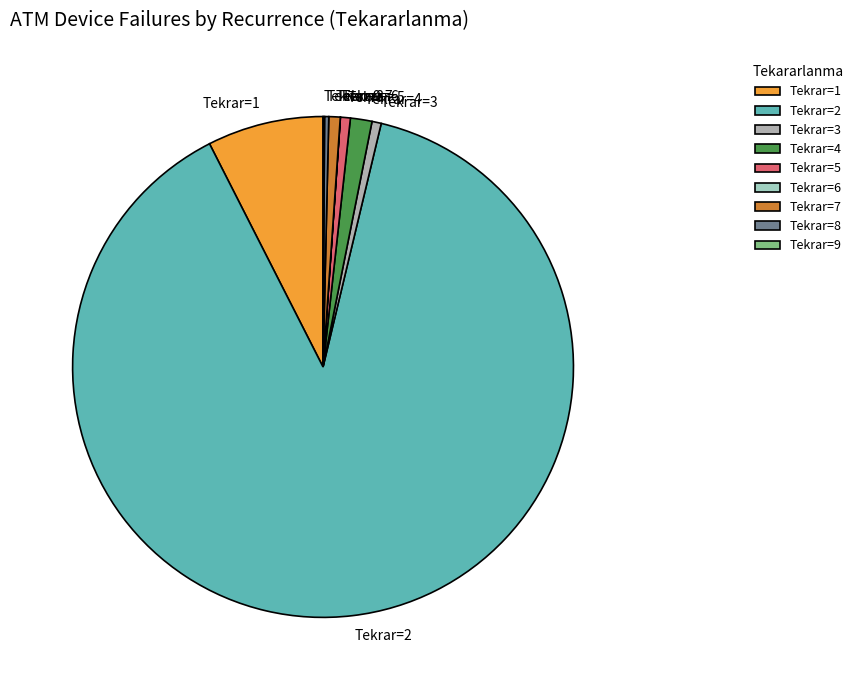

Is it true that Tekrar=5 is 11% of the pie?

False